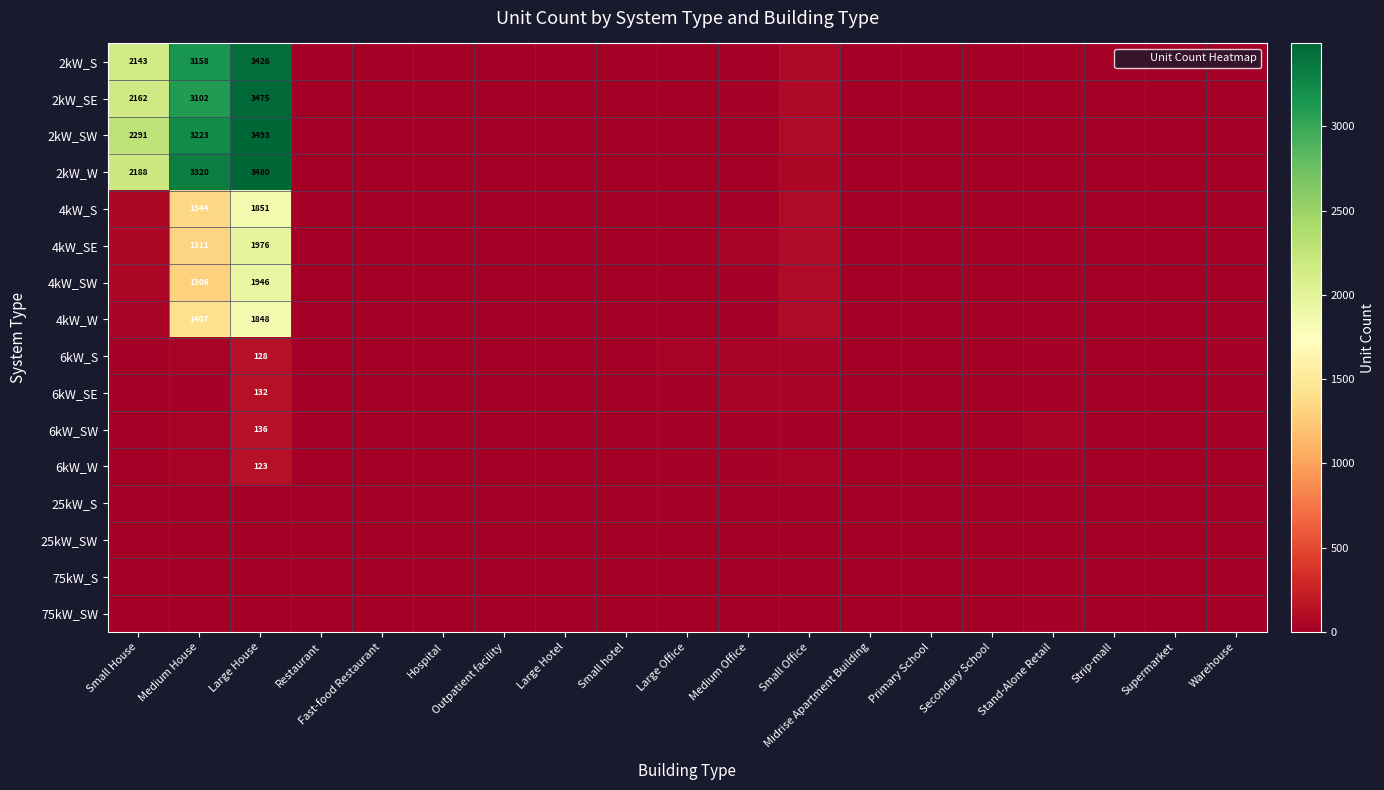

Between Hospital and Primary School, which is larger?

Hospital